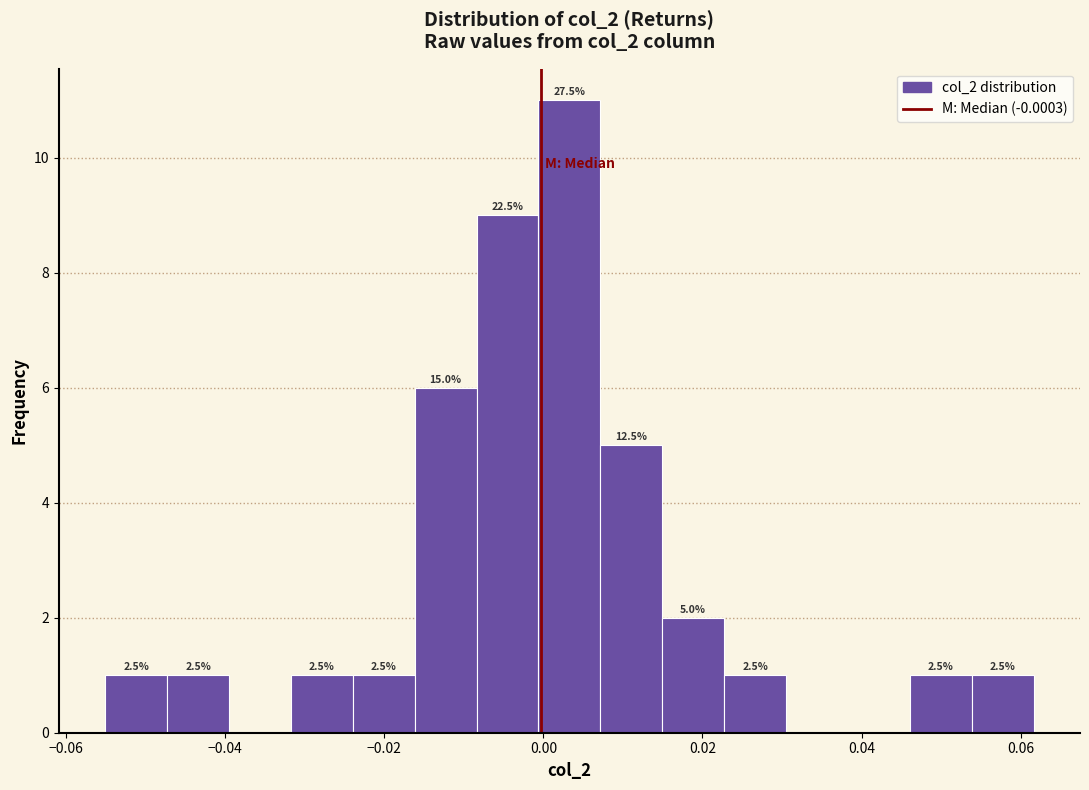

Around what value on the x-axis is the tallest bar? Give the approximate position of its centre, as read against the axis.

0.004